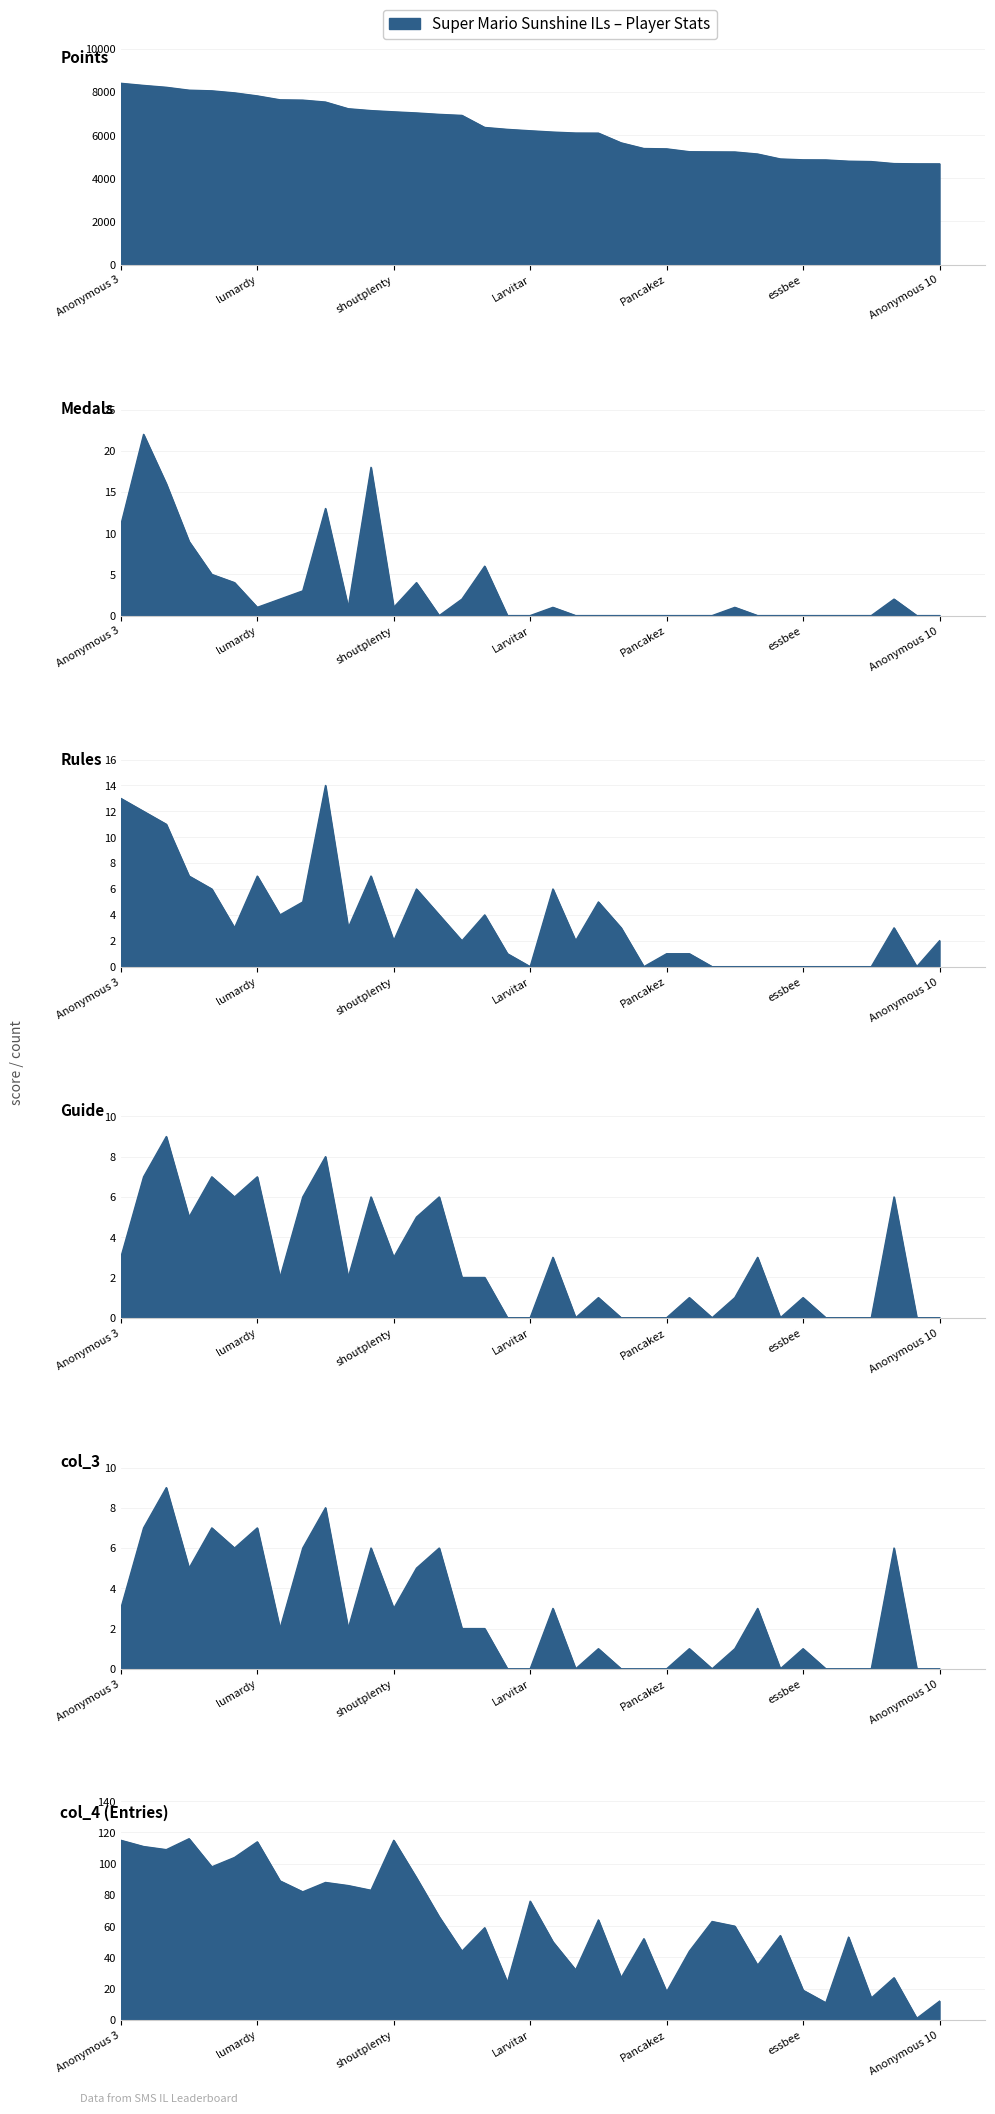

What value does the Guide series have at Anonymous 5?

6